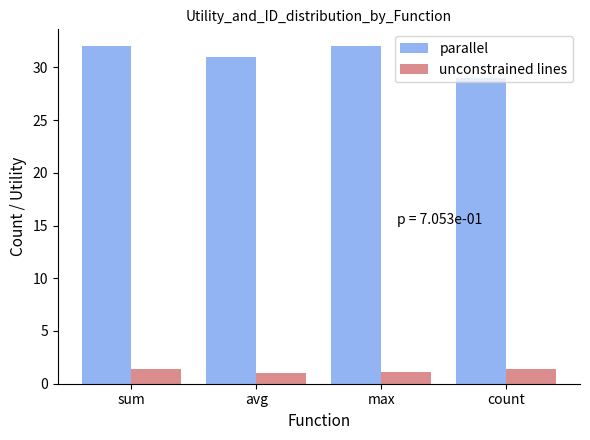

What is the label of the 2nd bar from the right?

max